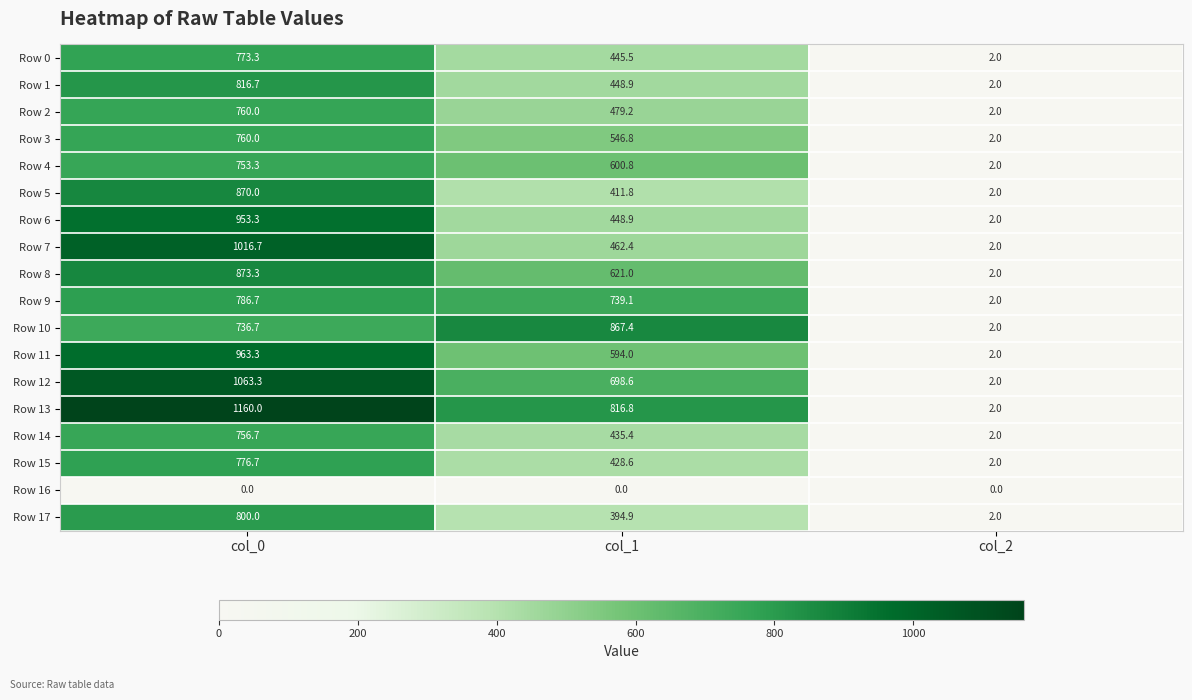

List the labels in order of Row 17 value, largest first.

col_0, col_1, col_2